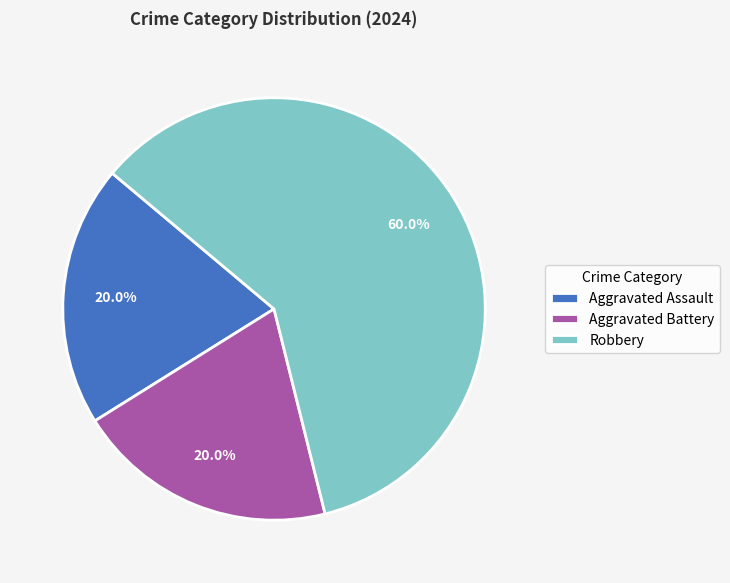

Is Aggravated Battery the majority of the pie?

No